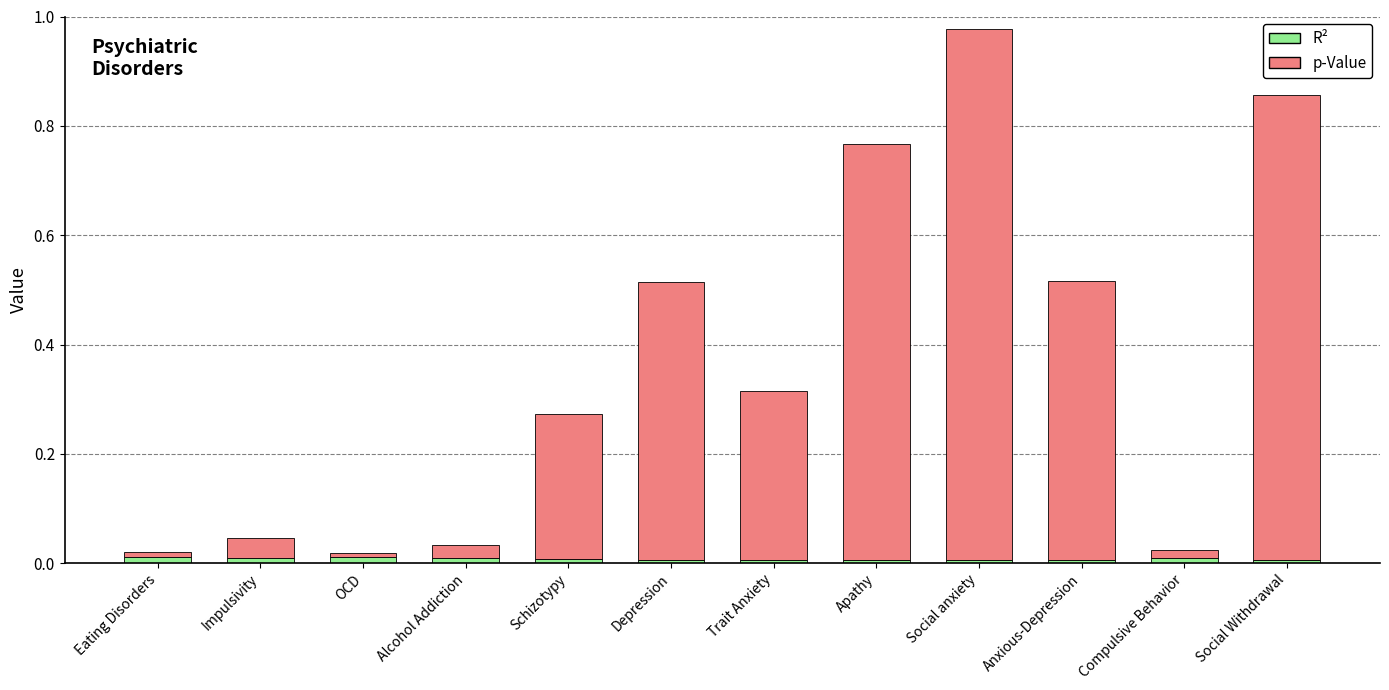

True or false: R² has a value of 0.0 at Trait Anxiety.

True